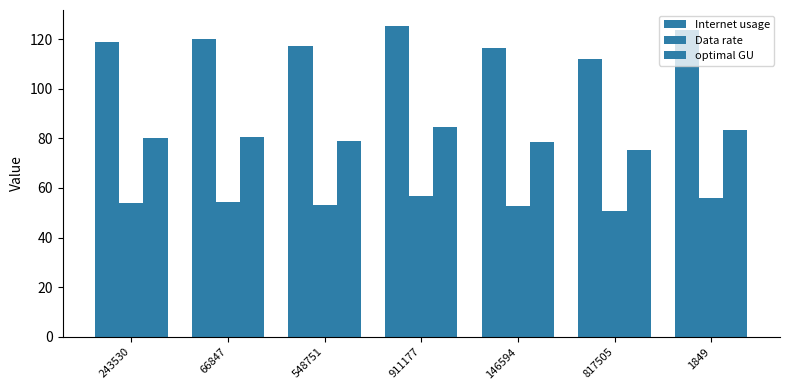

Between 548751 and 911177, which series saw the biggest shift?

Internet usage